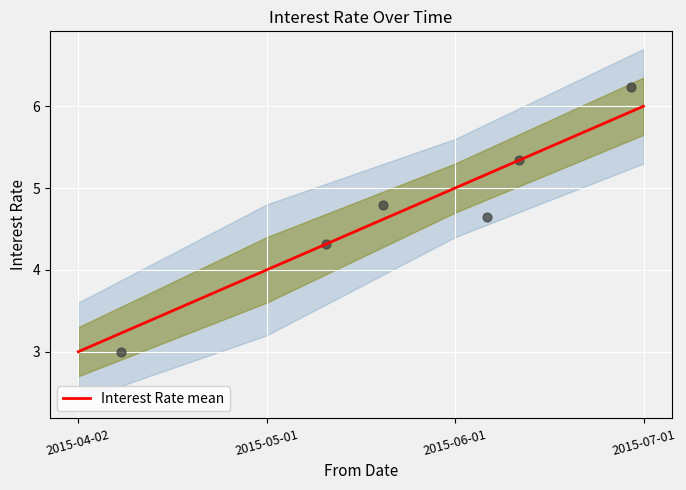

Approximately how many times larger is the value at 2015-05-01 compared to 2015-07-01?

0.7